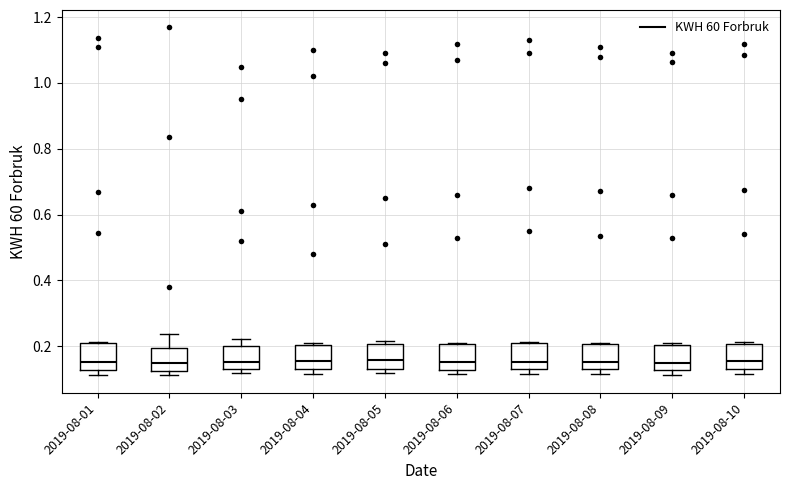

Where is the upper edge of the box for 2019-08-03 on the y-axis? The values are not printed on the chart, so give them approximately, as read against the axis.

0.20